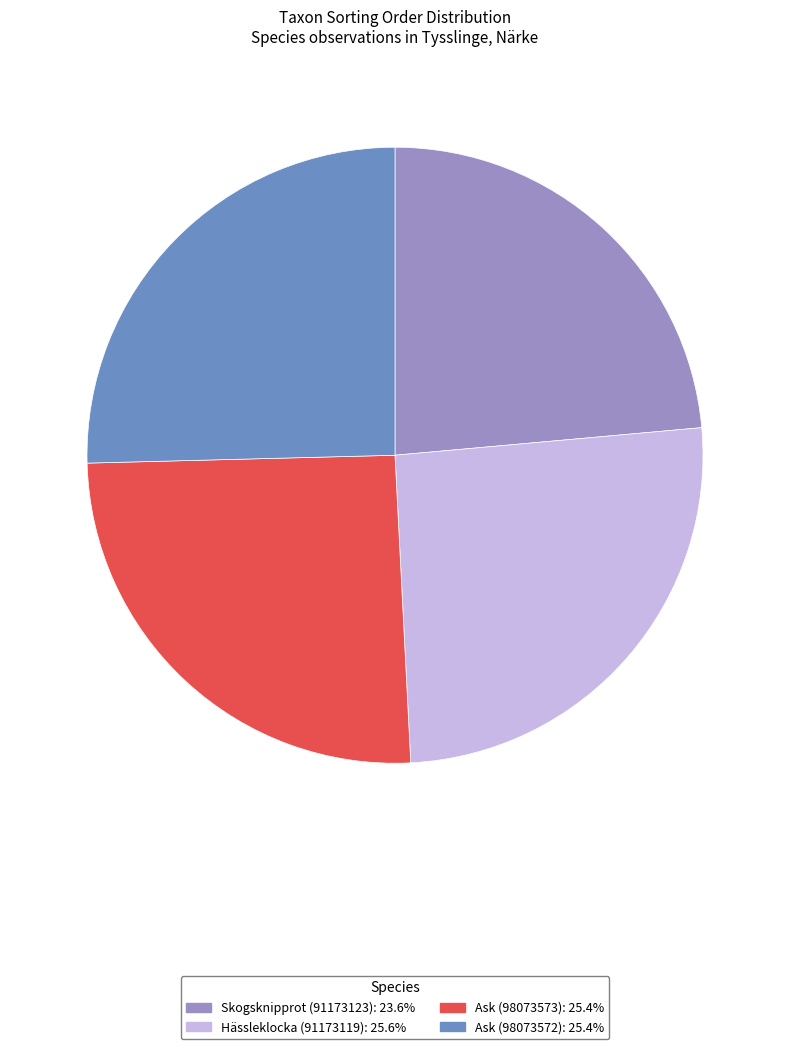

Do Ask (98073572): 25.4% and Ask (98073573): 25.4% together represent more than half of the pie?

Yes